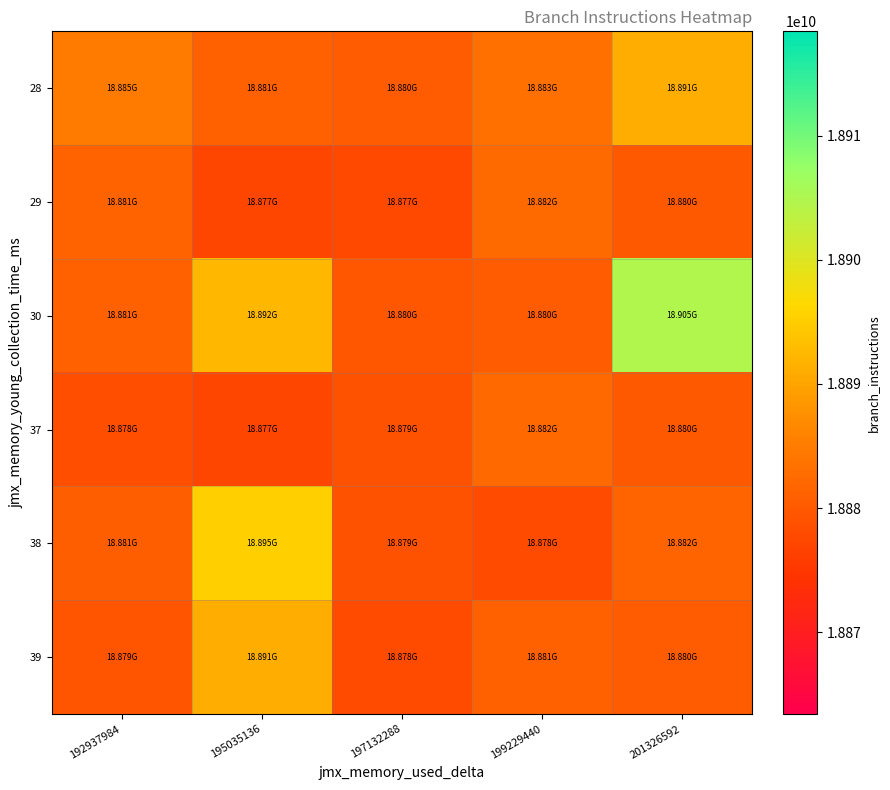

Reading left to right, list all the values displayed in this chart.

28: 192937984=18884790978	195035136=18880870788	197132288=18880291217	199229440=18883351424	201326592=18891328933
29: 192937984=18881338229	195035136=18877155903	197132288=18877406861	199229440=18882391212	201326592=18880068901
30: 192937984=18880882288	195035136=18892270356	197132288=18879577182	199229440=18880358046	201326592=18904649654
37: 192937984=18878282104	195035136=18877170870	197132288=18879028191	199229440=18882280398	201326592=18879970507
38: 192937984=18880633038	195035136=18895261625	197132288=18878952380	199229440=18877947757	201326592=18881550292
39: 192937984=18879261003	195035136=18891176581	197132288=18877935068	199229440=18880921692	201326592=18880358046